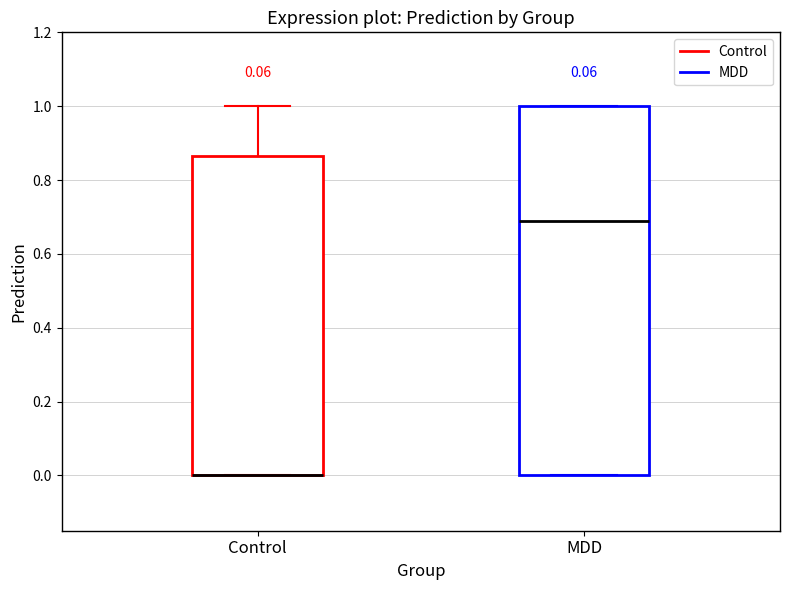

Reading left to right, read every box against the y-axis: the position of its median line, the range the box covers, and the ends of its whiskers. The values are not printed on the chart, so give them approximately, as read against the axis.

Control: median 0.00 (drawn on the box's lower edge), box 0.00 to 0.86, whiskers 0.00 to 1.00
MDD: median 0.68, box 0.00 to 1.00, whiskers 0.00 to 1.00